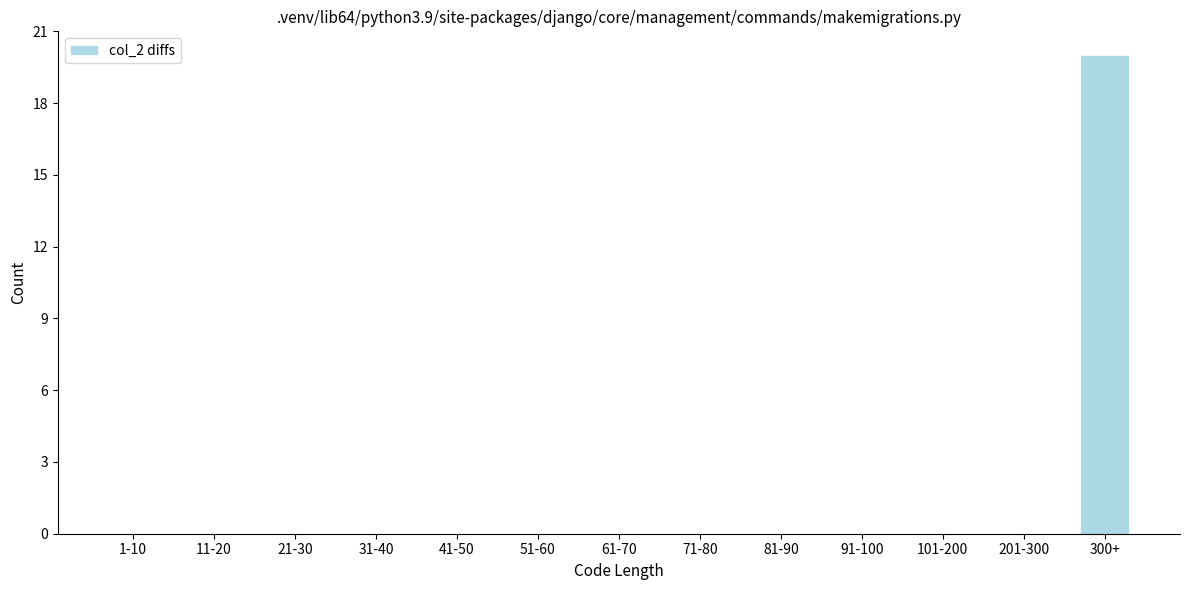

Reading left to right, list all the values displayed in this chart.

1-10=0	11-20=0	21-30=0	31-40=0	41-50=0	51-60=0	61-70=0	71-80=0	81-90=0	91-100=0	101-200=0	201-300=0	300+=20